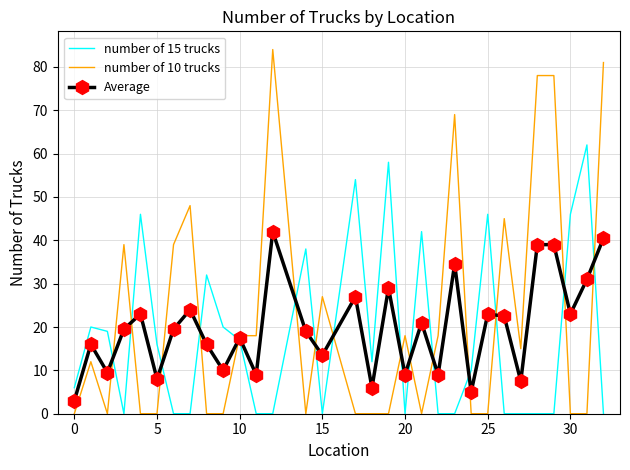

Which series has the largest total across all categories?

number of 10 trucks